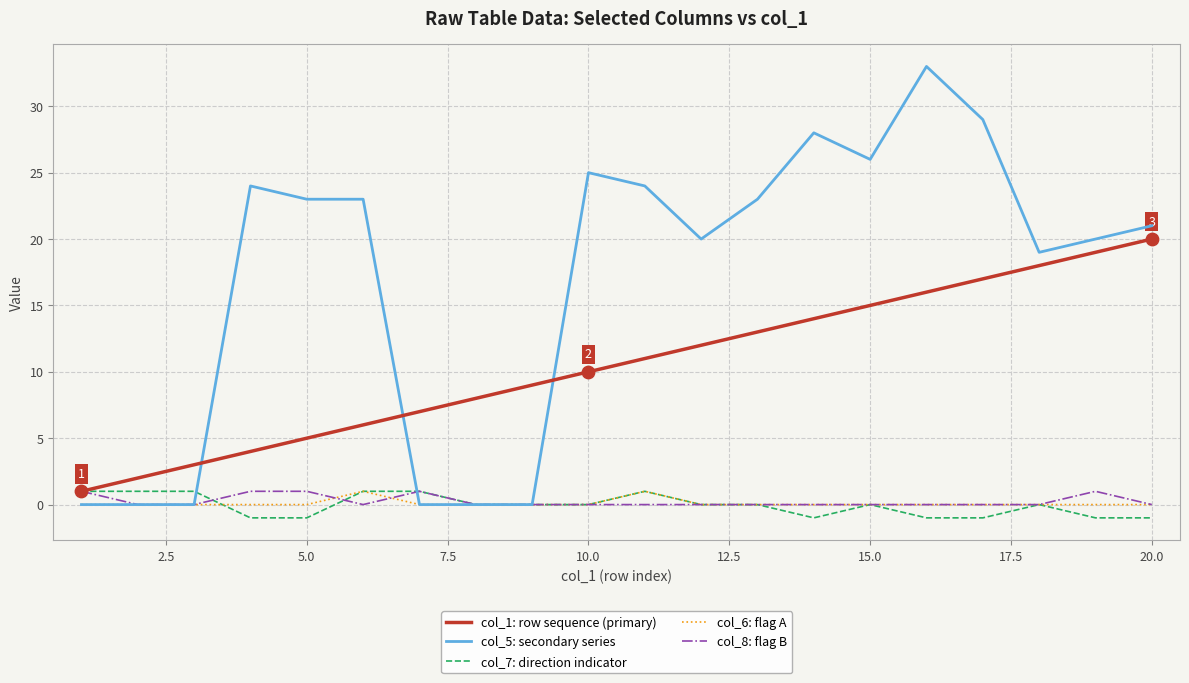

Which series has the largest total across all categories?

col_5: secondary series